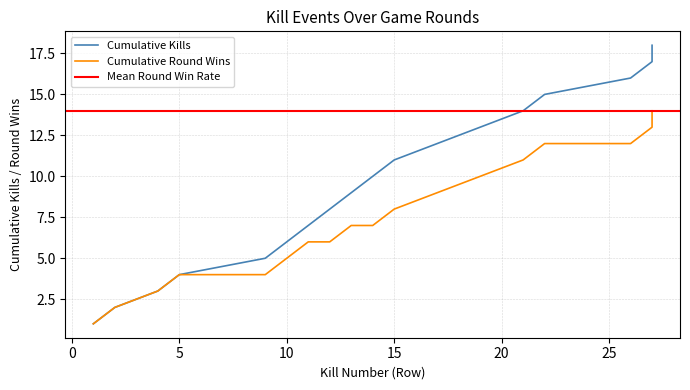

What is the value of the 5th point from the left?

5